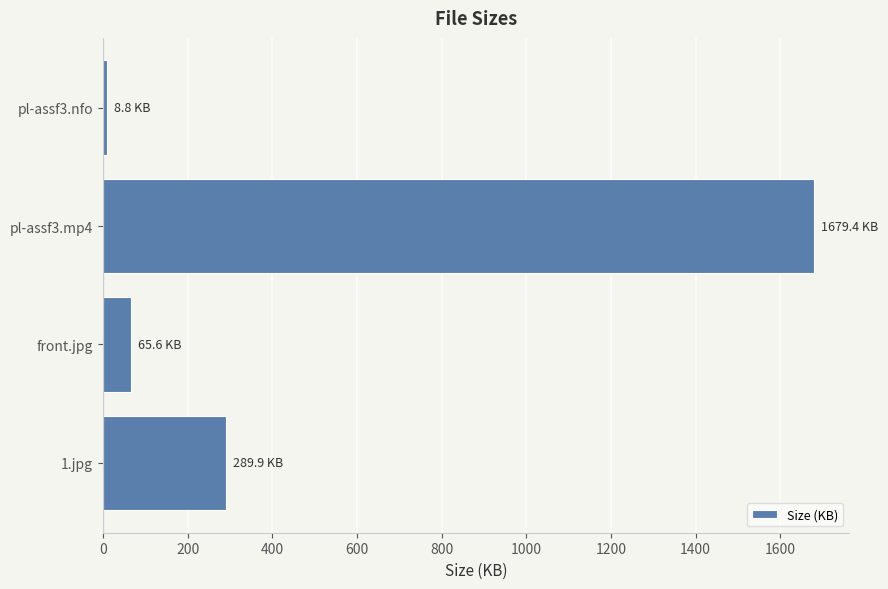

Rank the categories by value from highest to lowest.

pl-assf3.mp4, 1.jpg, front.jpg, pl-assf3.nfo